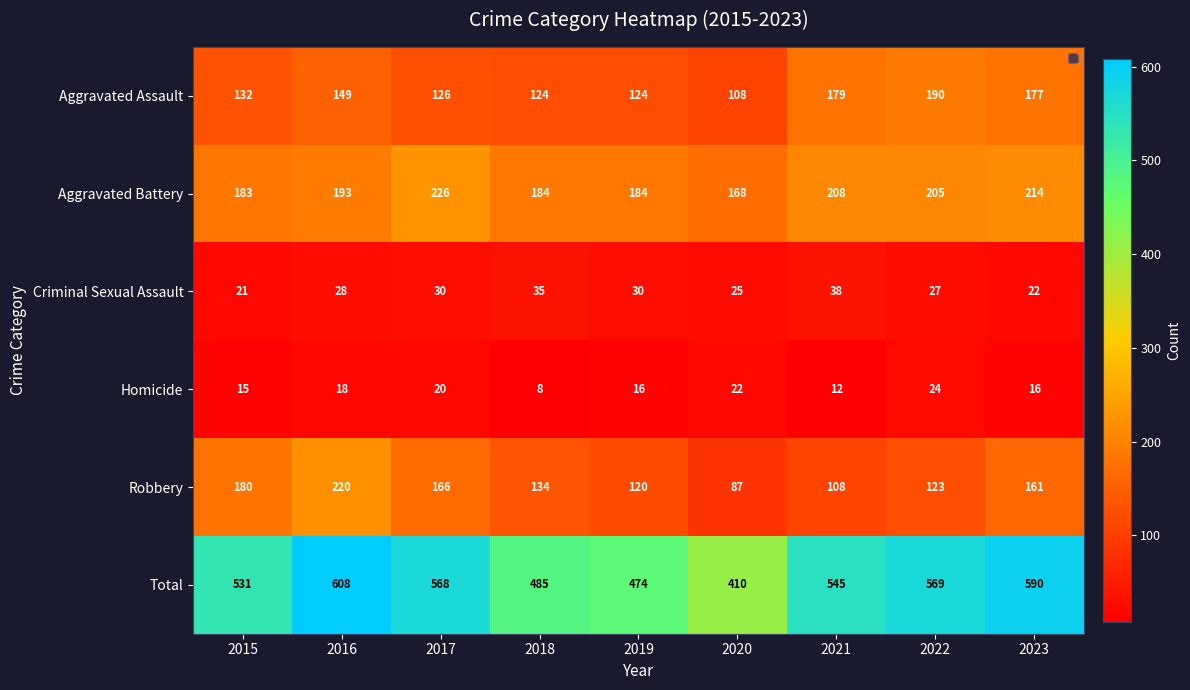

Which category has the lowest value across all series?

2018